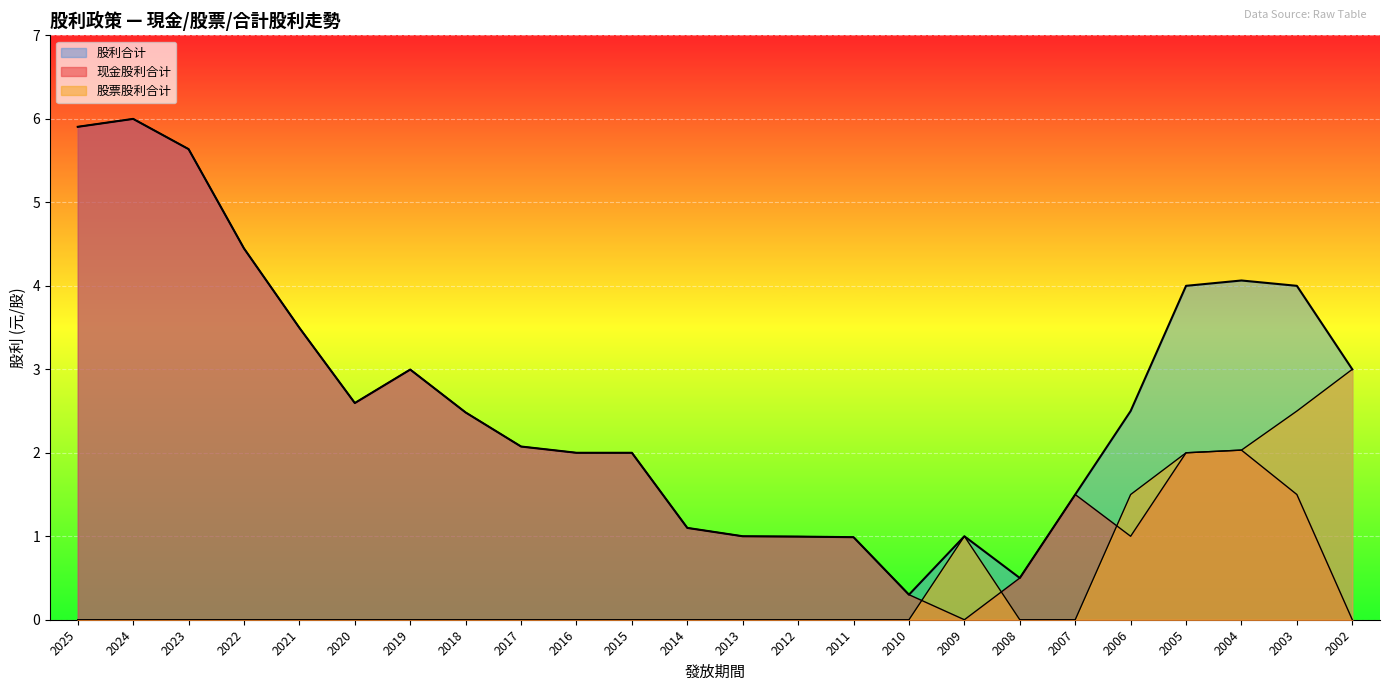

What is the sum of all 股利合计 values?

64.6